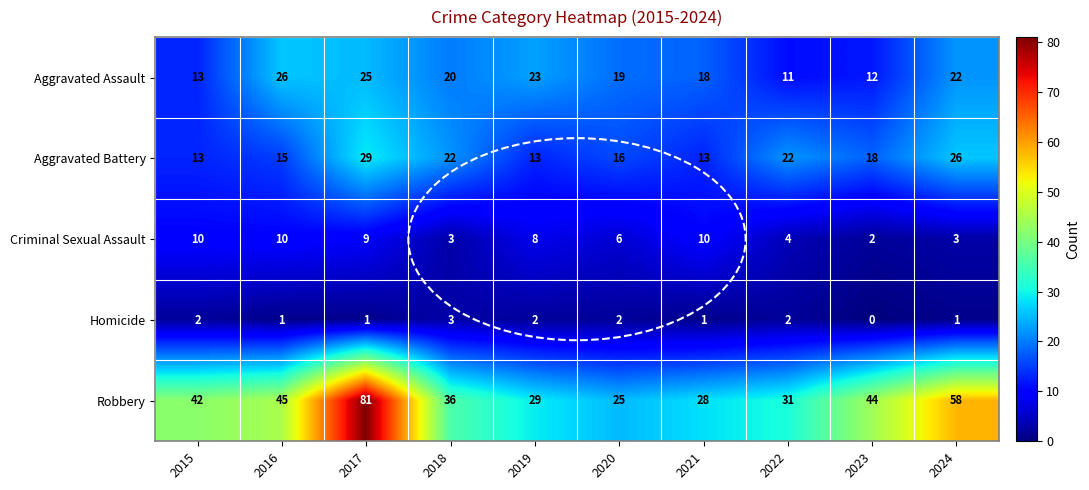

Which category has the highest value across all series?

2017